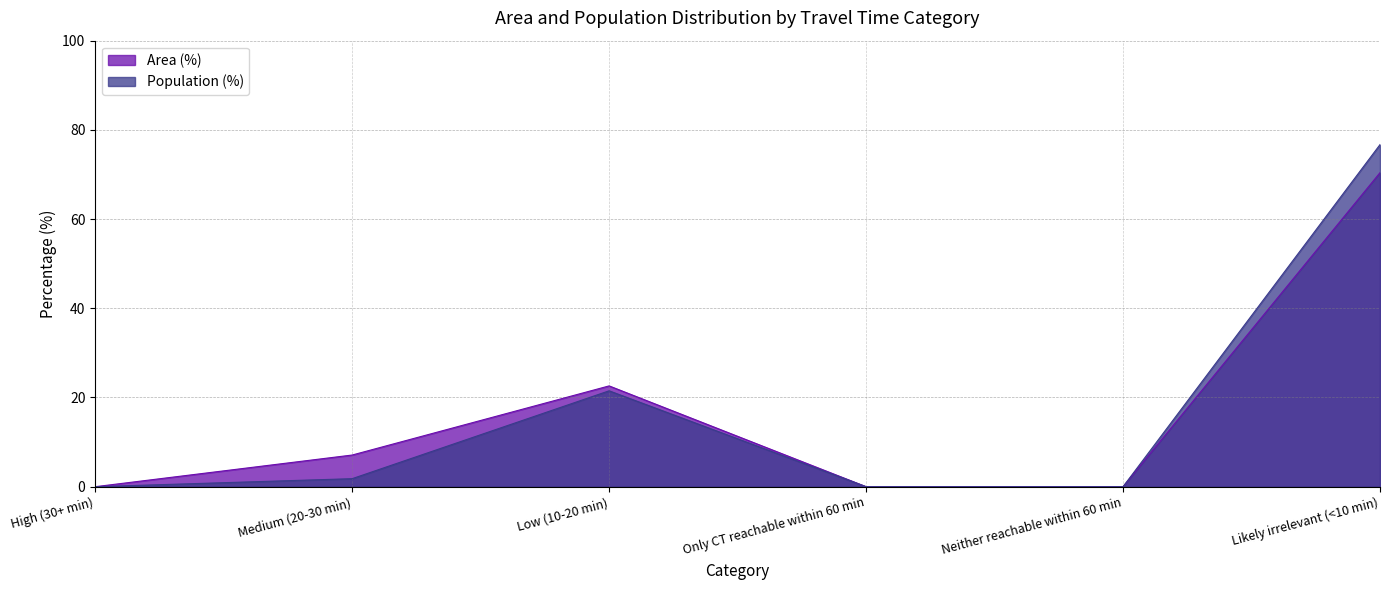

Is it true that Area (%) equals 0.0 at Neither reachable within 60 min?

True